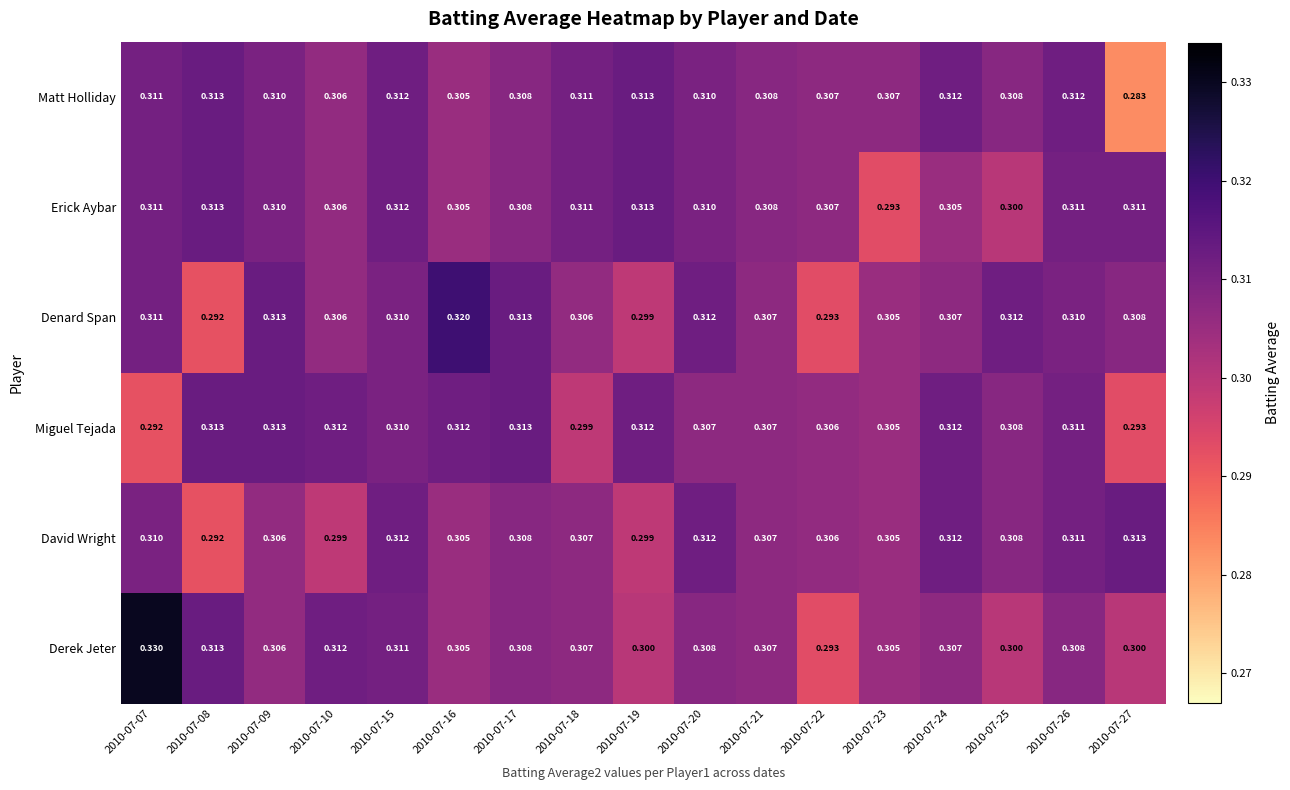

Which series has the largest total across all categories?

Matt Holliday